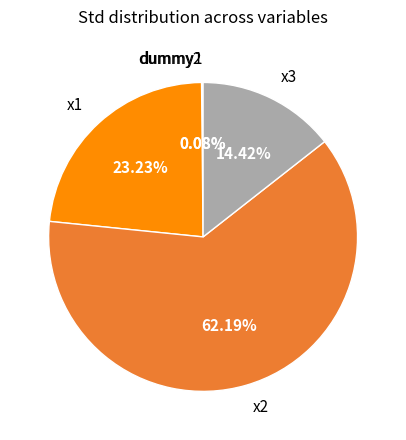

Which category accounts for the majority?

x2